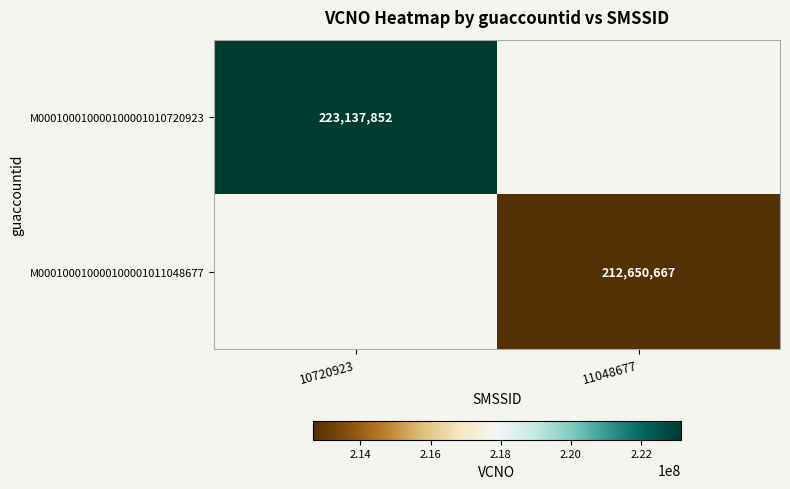

How many series are shown in this chart?

2